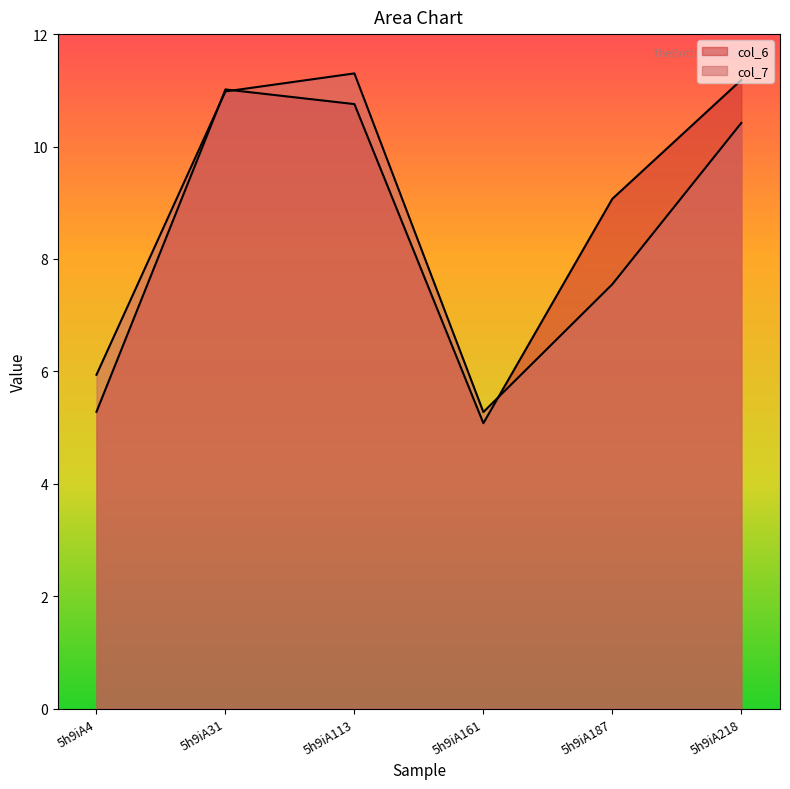

At which label is col_6 closest to 8?

5h9iA187